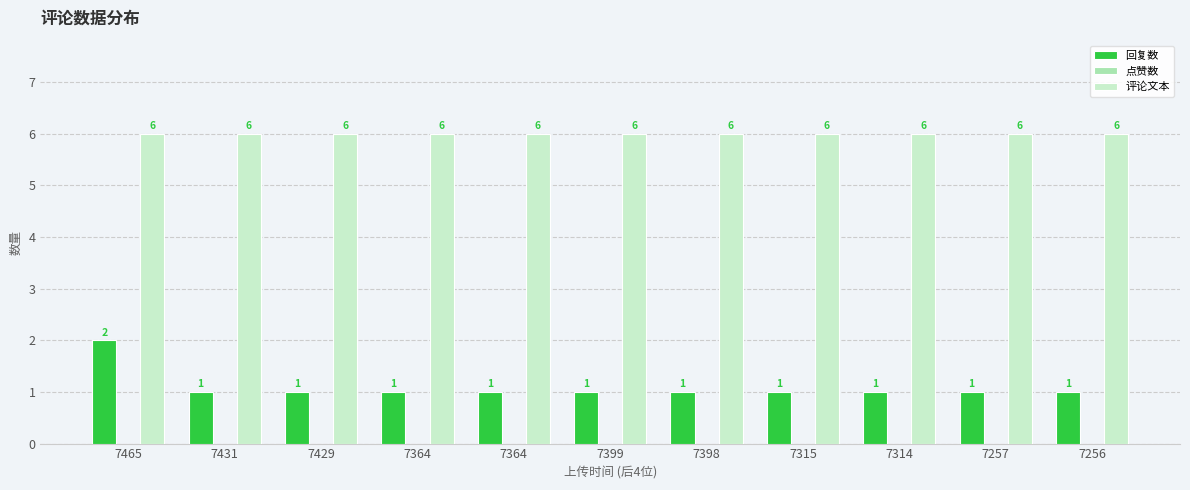

Are the bars grouped side by side (vs. stacked)?

Yes